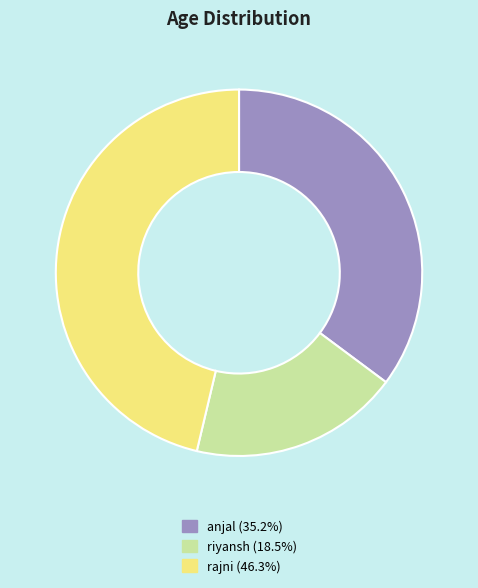

What is the ratio of the value at rajni (46.3%) to the value at riyansh (18.5%)?

2.5